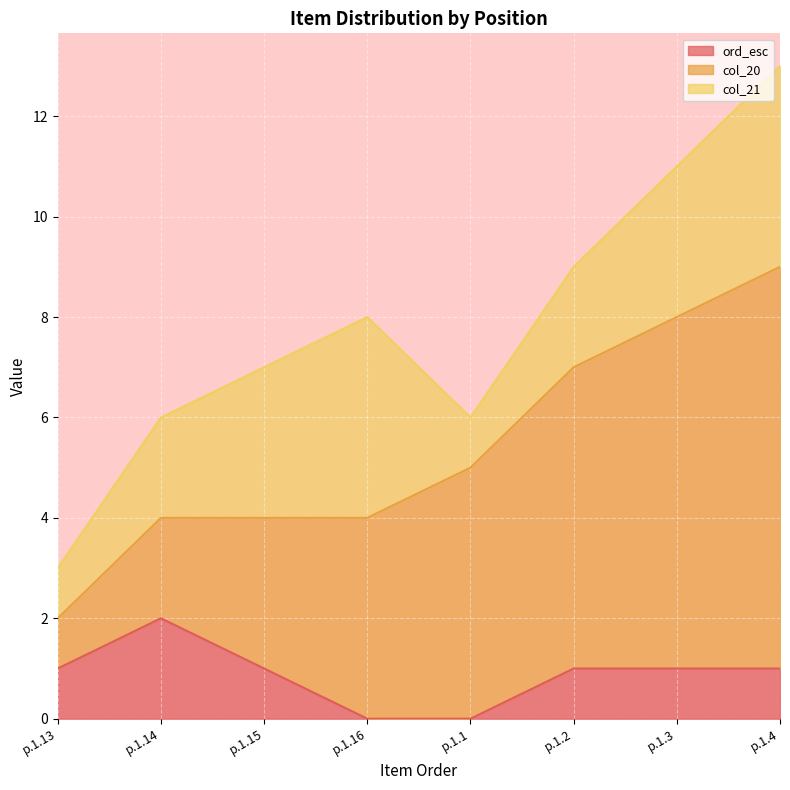

What is the total value across all series at p.1.16?

8